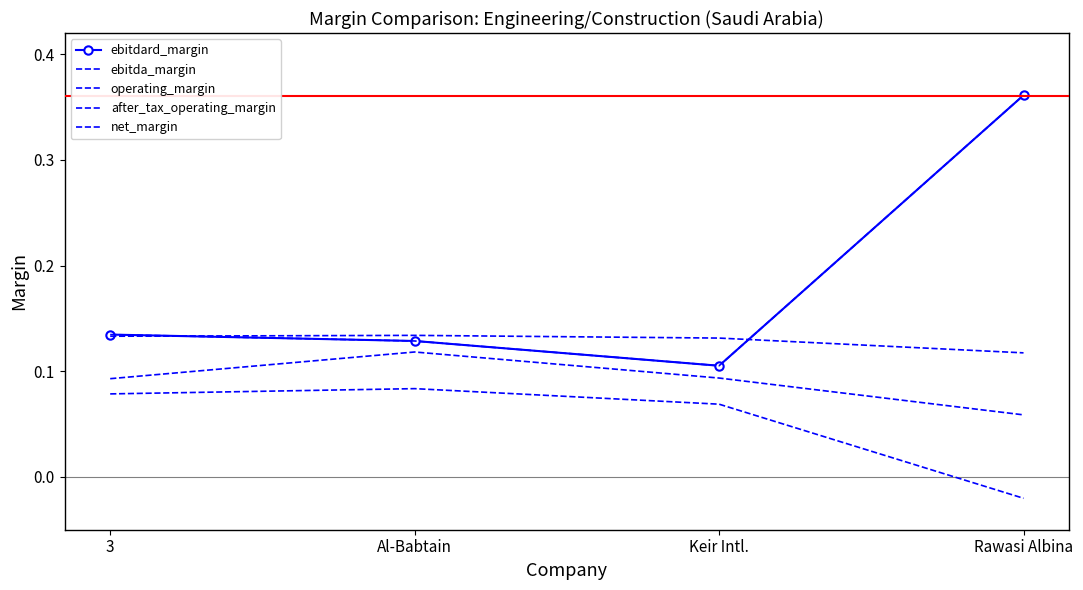

The value of ebitda_margin at Al-Babtain is 0.1. True or false?

True